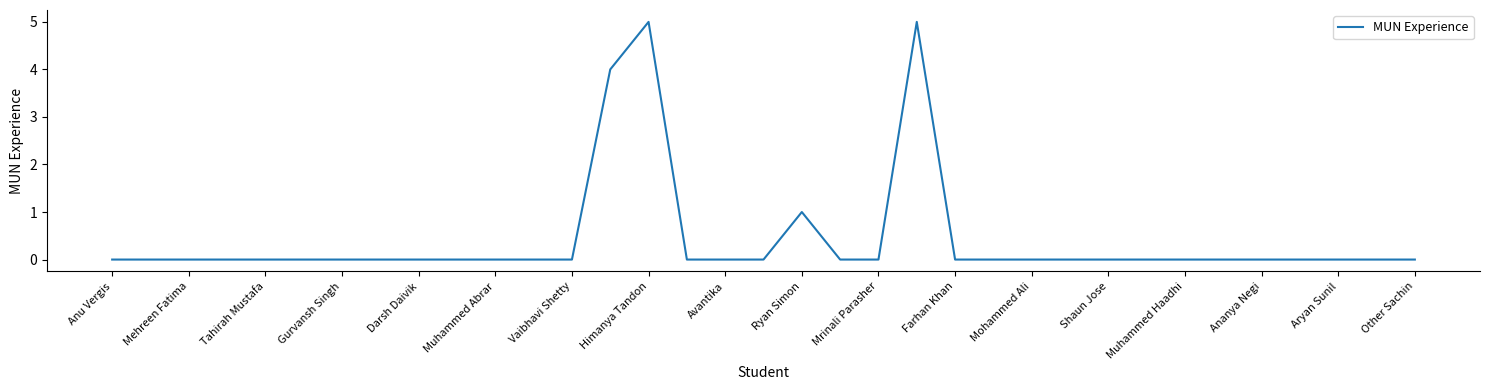

What is the difference between the maximum and minimum values?

5